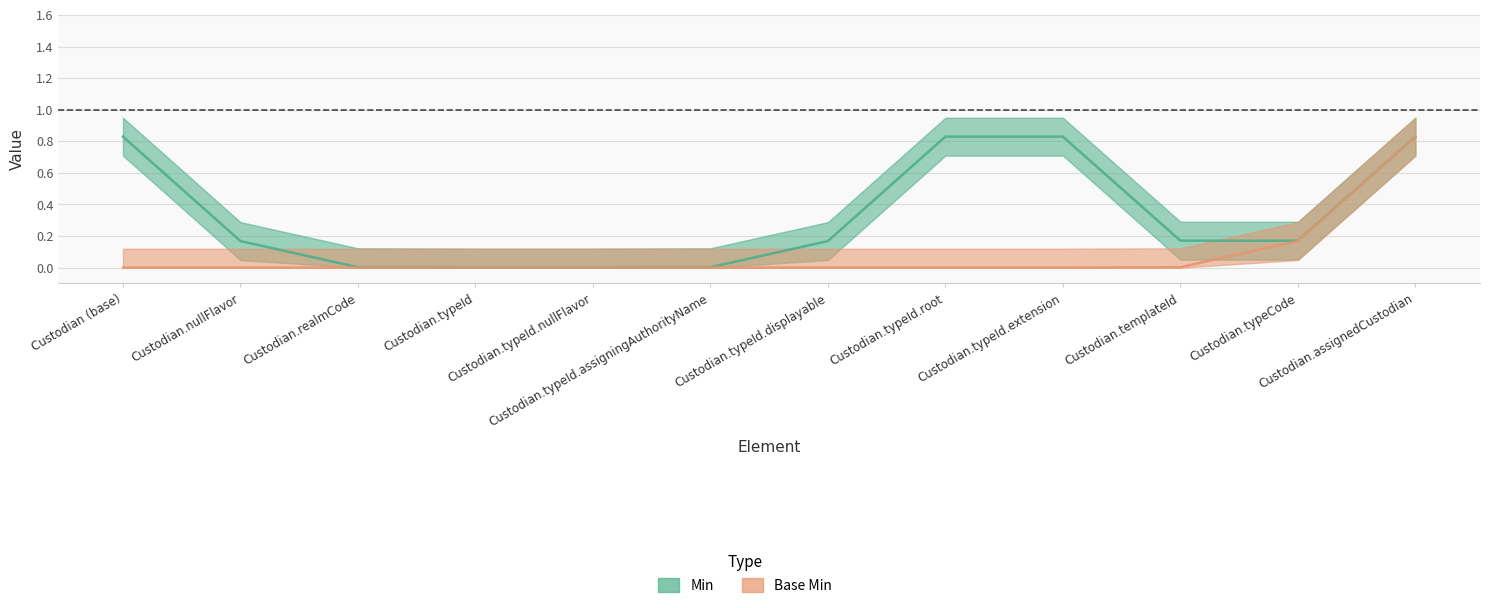

The value at Custodian (base) is 0.8. True or false?

True